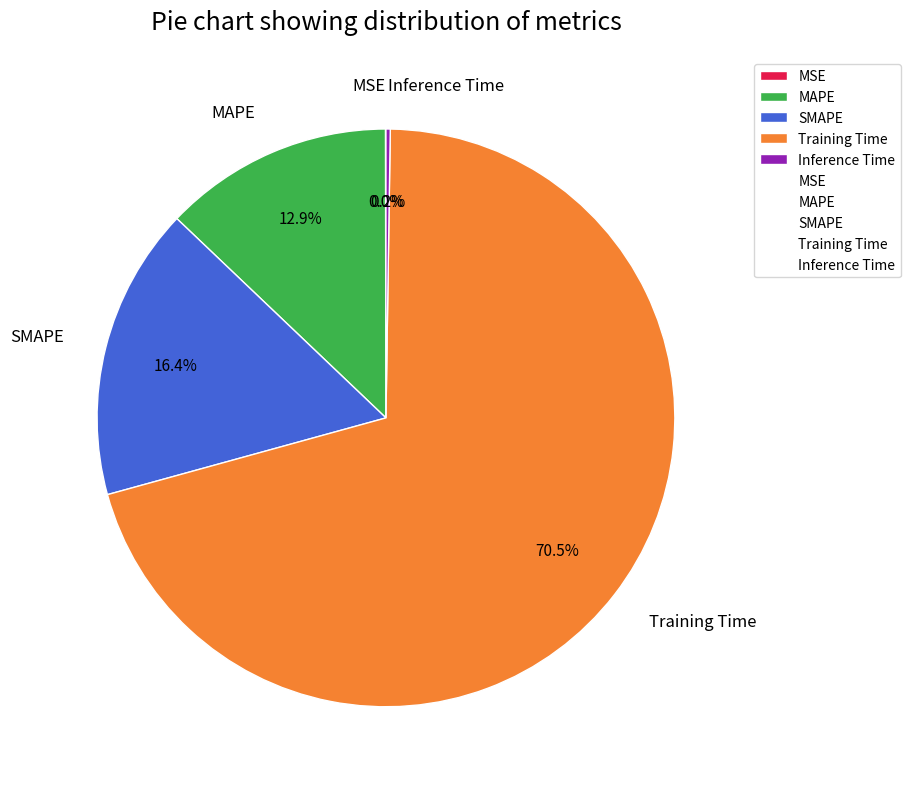

What percentage do SMAPE and MAPE together represent?

29.3%